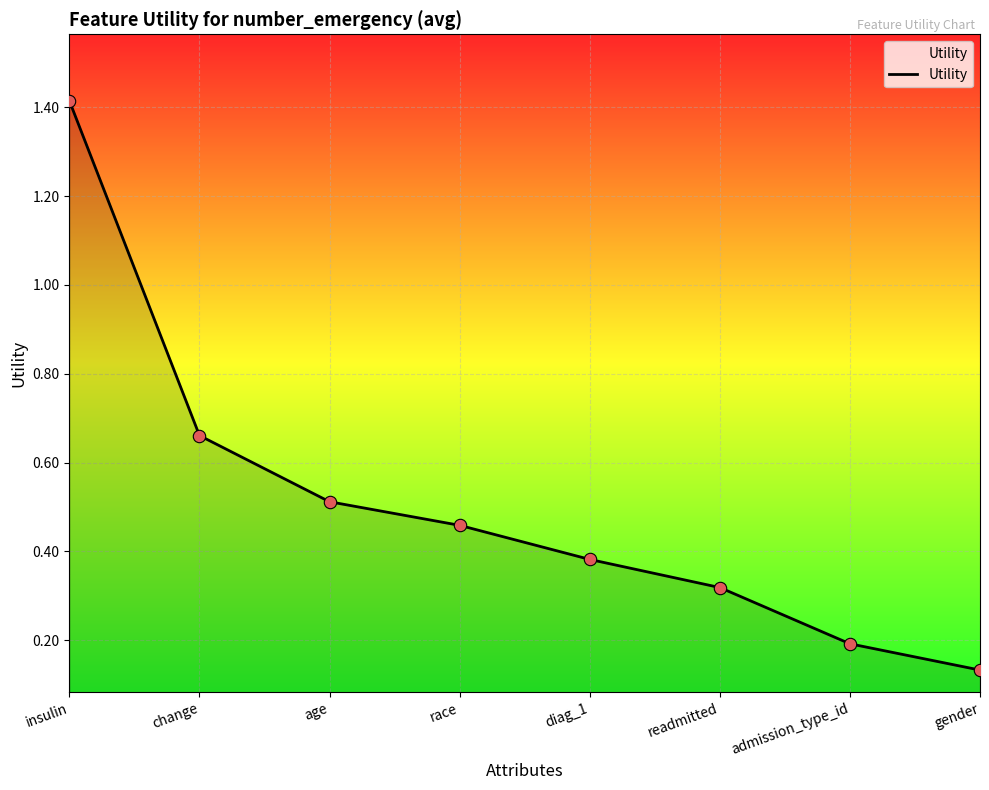

Which has a higher value, insulin or race?

insulin